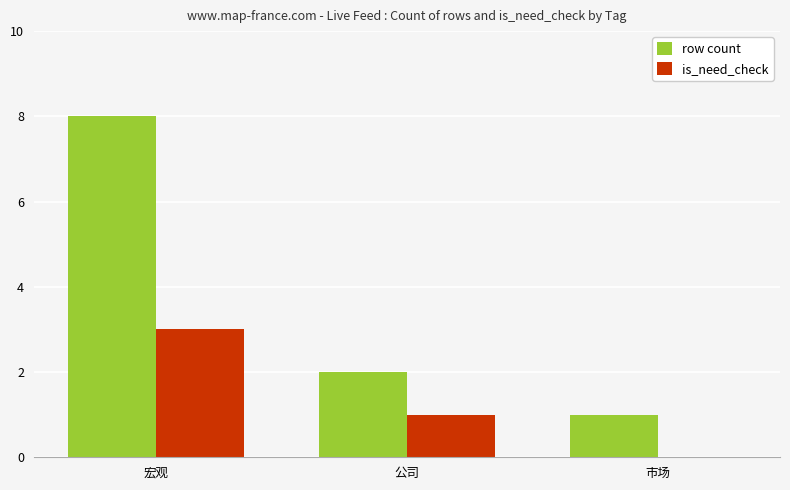

Are the bars grouped side by side (vs. stacked)?

Yes